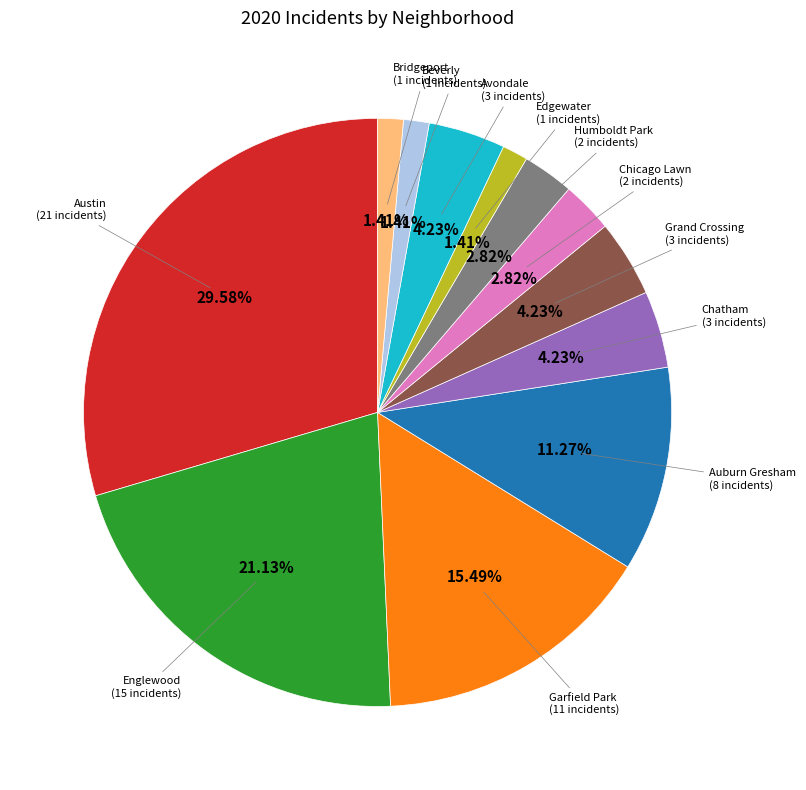

To the nearest percent, what is the difference between the largest and smallest slice percentages?

28%